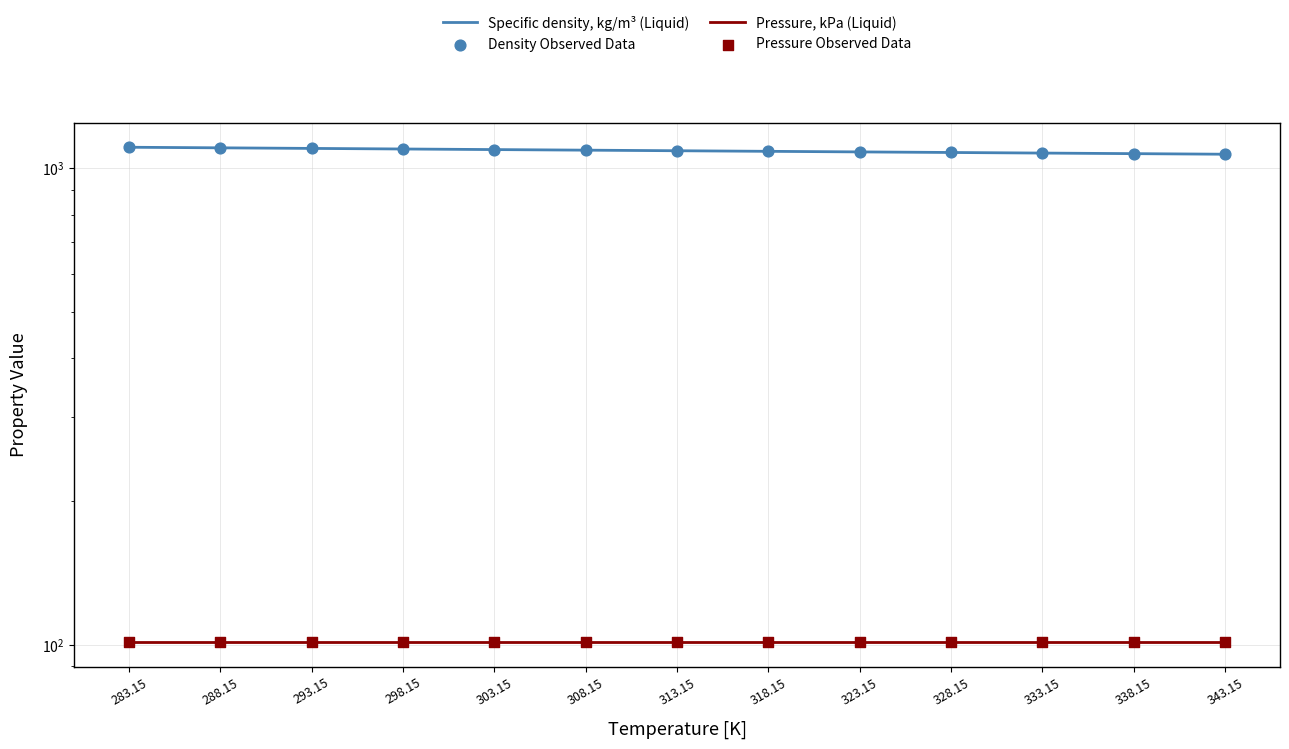

Which series has the largest Y range (max minus min)?

Specific density, kg/m³ (Liquid)